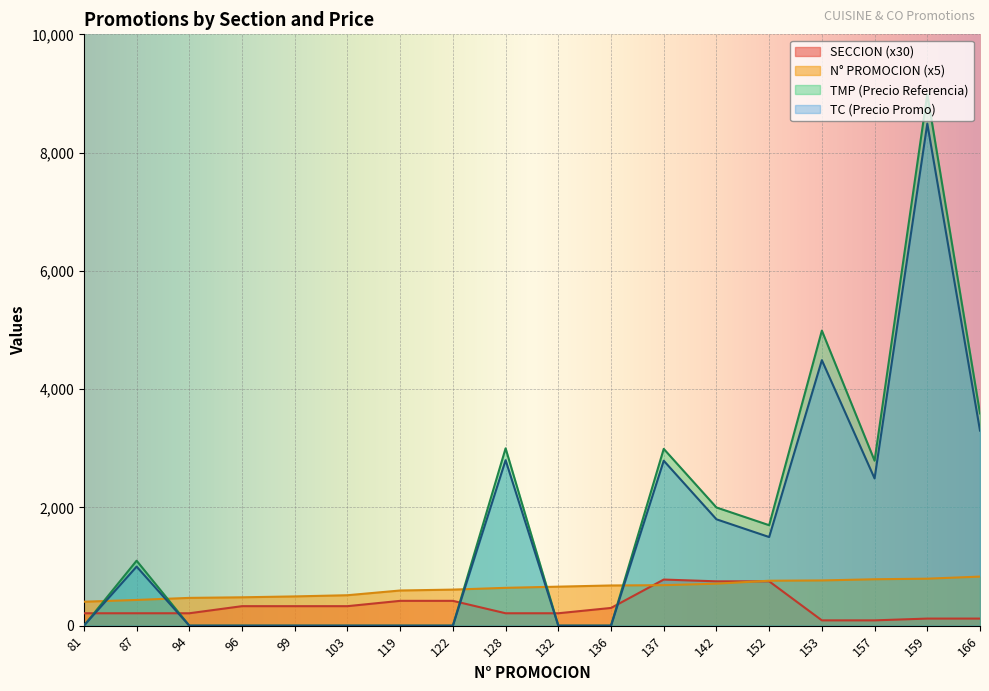

Reading left to right, what are all the values shown in this chart?

N° PROMOCION: 81=405.0	87=435.0	94=470.0	96=480.0	99=495.0	103=515.0	119=595.0	122=610.0	128=640.0	132=660.0	136=680.0	137=685.0	142=710.0	152=760.0	153=765.0	157=785.0	159=795.0	166=830.0
SECCION: 81=210.0	87=210.0	94=210.0	96=330.0	99=330.0	103=330.0	119=420.0	122=420.0	128=210.0	132=210.0	136=300.0	137=780.0	142=750.0	152=750.0	153=90.0	157=90.0	159=120.0	166=120.0
TMP: 81=0.2	87=1099.0	94=0.2	96=0.2	99=0.2	103=0.2	119=0.2	122=0.2	128=2999.0	132=0.2	136=0.2	137=2990.0	142=1999.0	152=1699.0	153=4990.0	157=2790.0	159=8990.0	166=3590.0
TC: 81=0.3	87=999.0	94=0.3	96=0.3	99=0.3	103=0.3	119=0.3	122=0.3	128=2799.0	132=0.3	136=0.3	137=2790.0	142=1799.0	152=1499.0	153=4490.0	157=2490.0	159=8490.0	166=3299.0